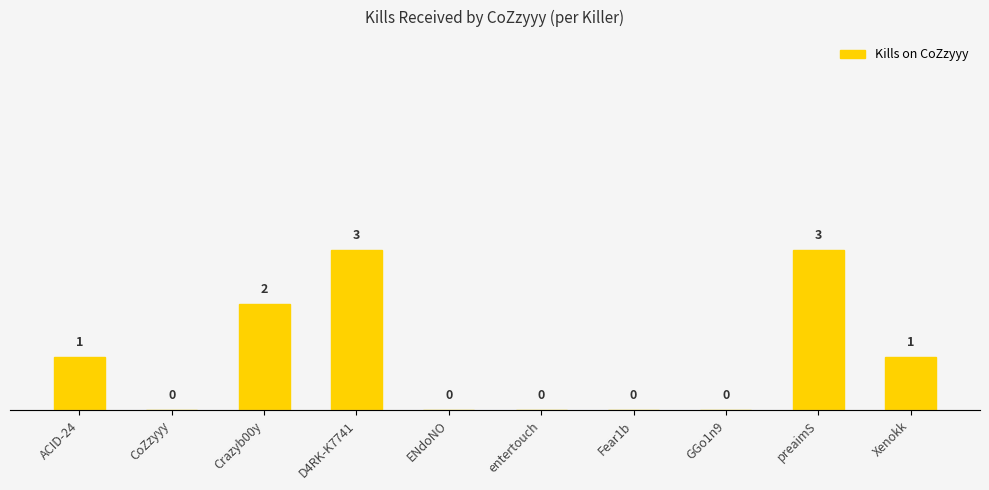

What is the label of the 6th bar from the right?

ENdoNO